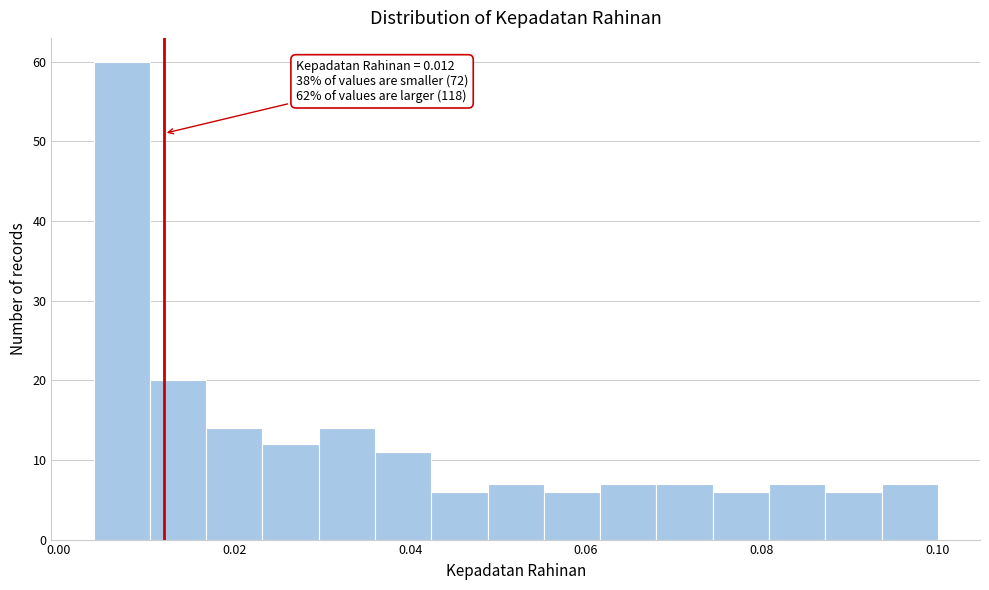

Around what value on the x-axis is the tallest bar? Give the approximate position of its centre, as read against the axis.

0.008